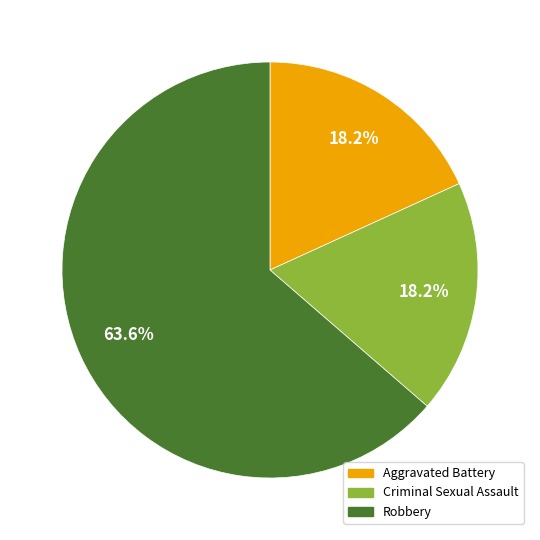

What is the largest slice in the pie chart?

Robbery